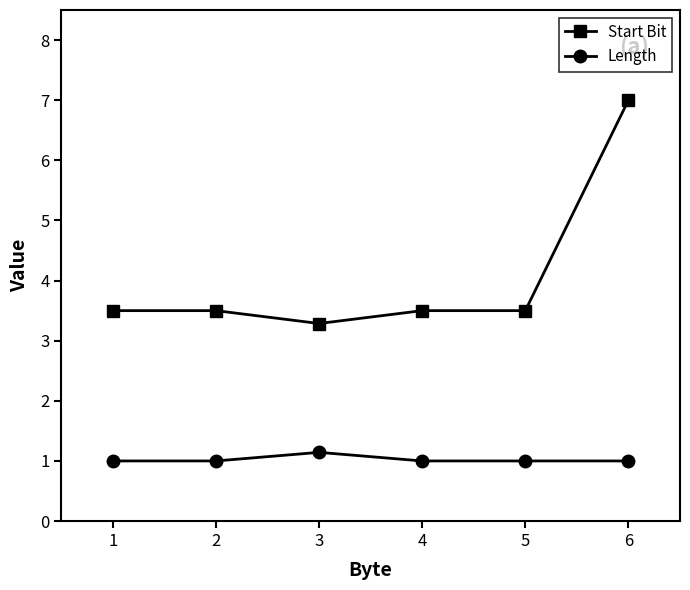

True or false: Length has a value of 1.0 at 1.

True